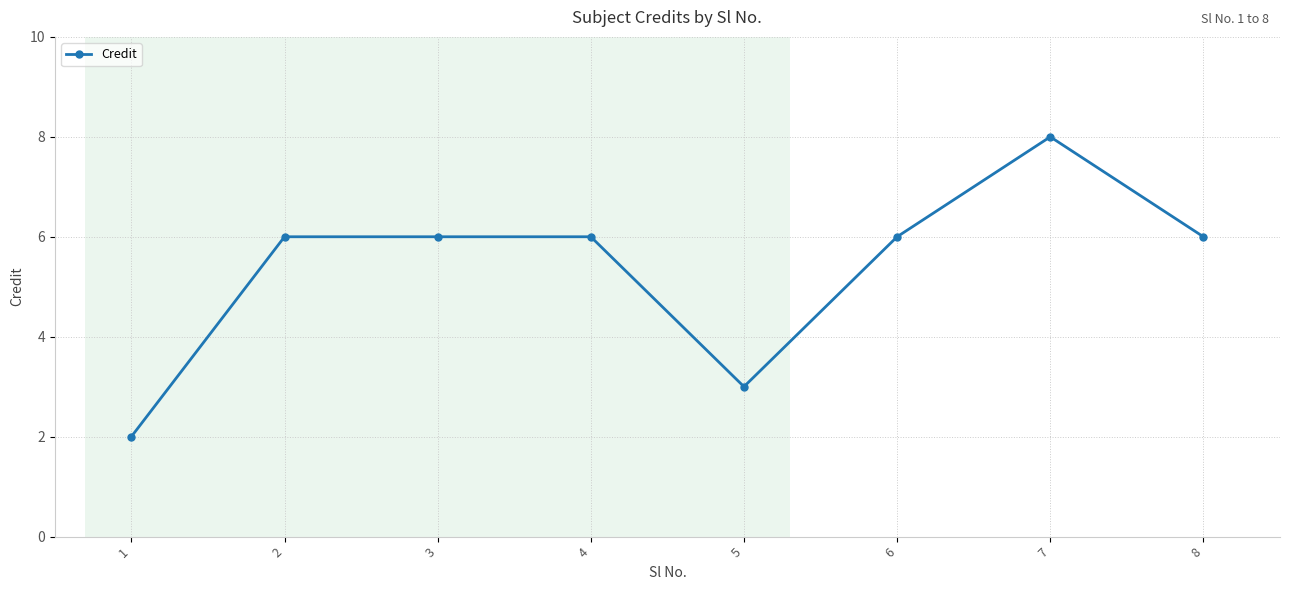

What is the minimum value shown in the chart?

2